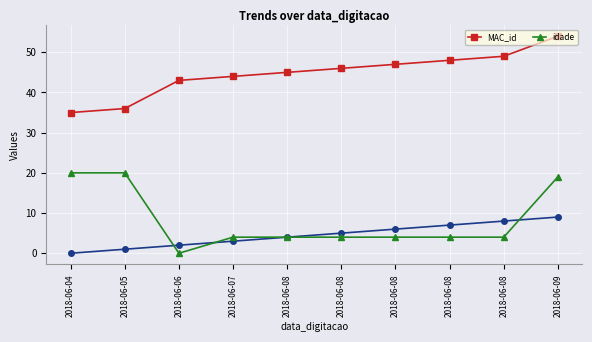

What is the greatest value displayed?

54